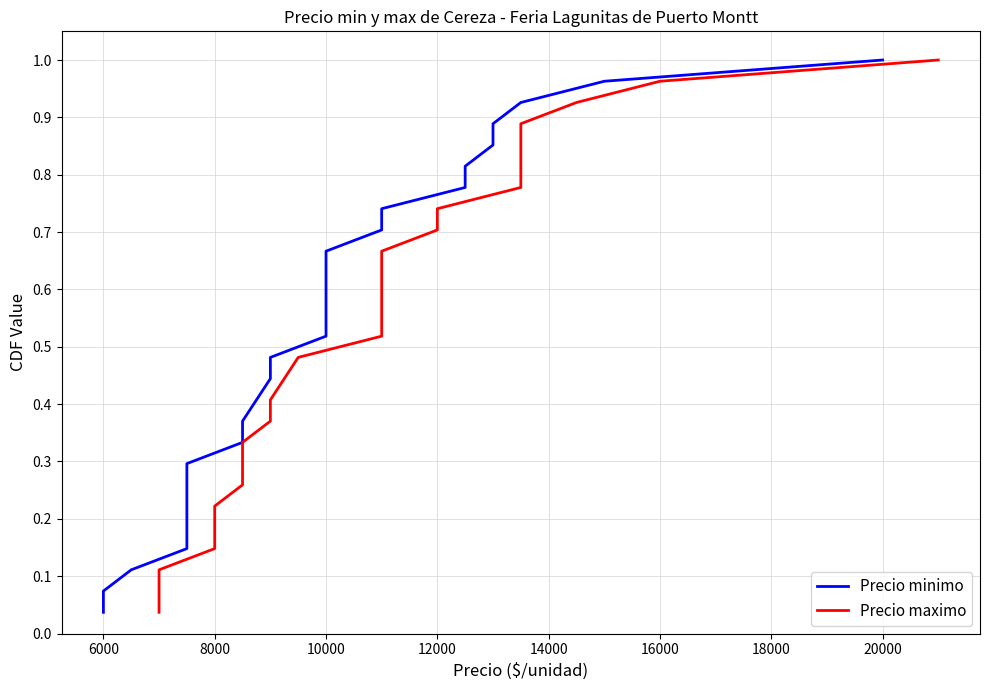

True or false: Precio maximo and Precio minimo intersect in this chart.

False